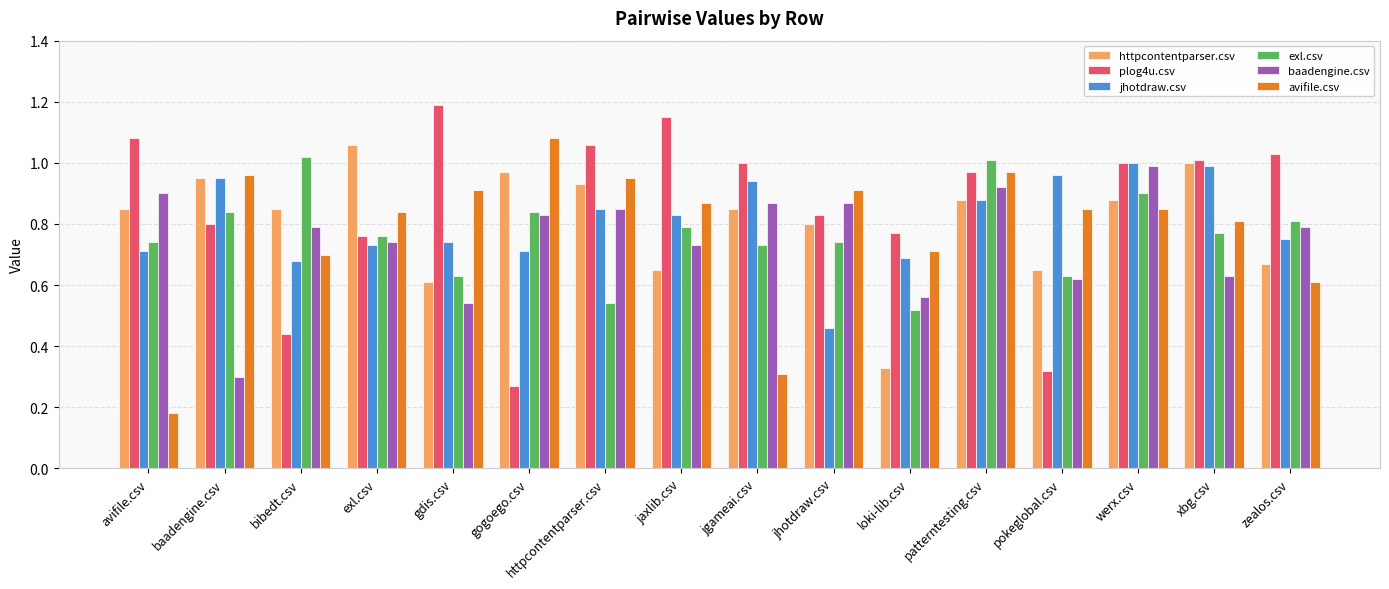

At which label is baadengine.csv closest to 0?

baadengine.csv